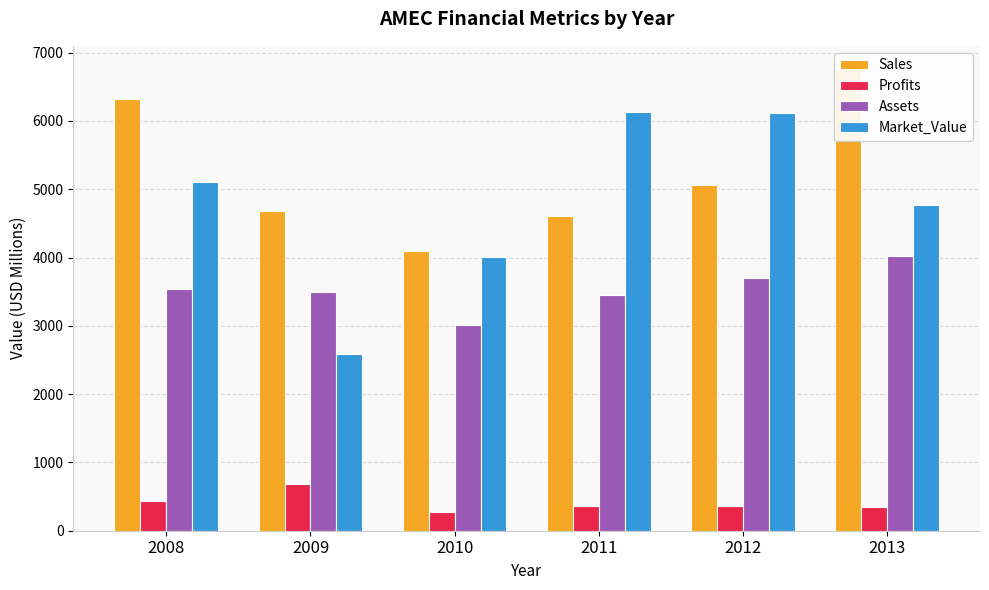

Read the Profits value at 2010.

280.0